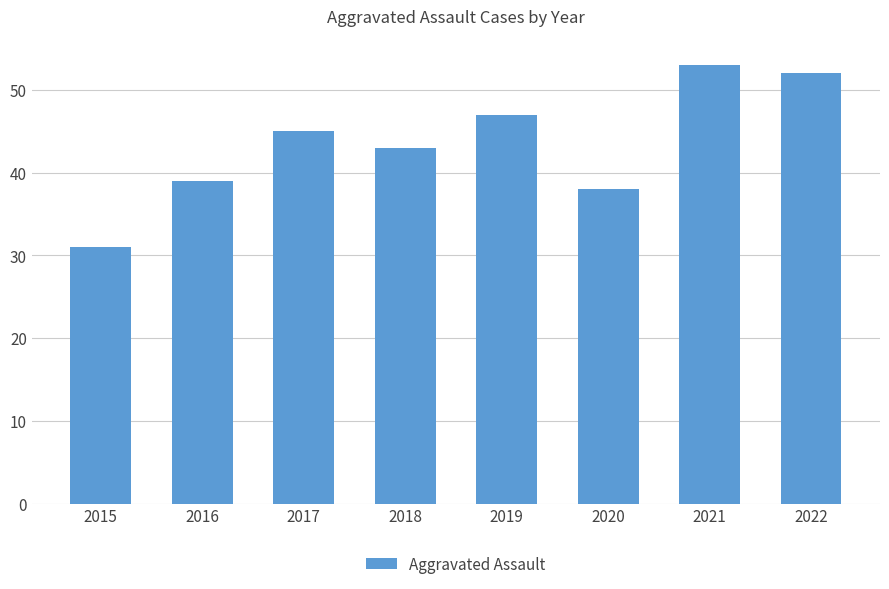

List the labels in order of value, smallest first.

2015, 2020, 2016, 2018, 2017, 2019, 2022, 2021